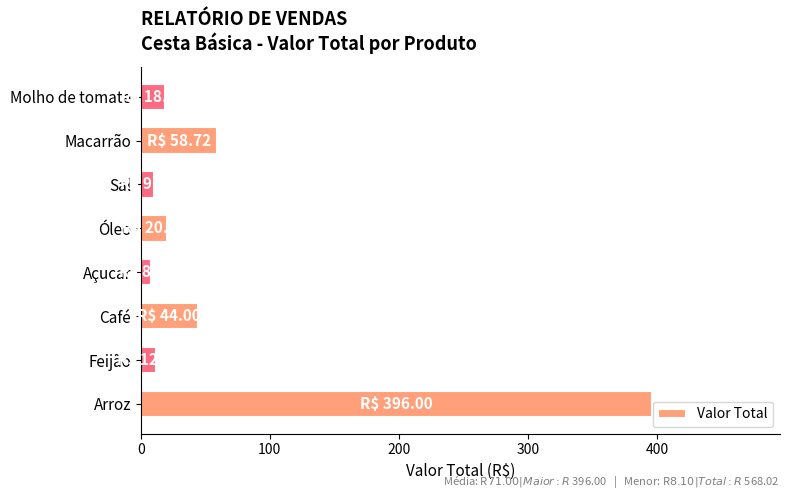

How many data points are less than 20?

4